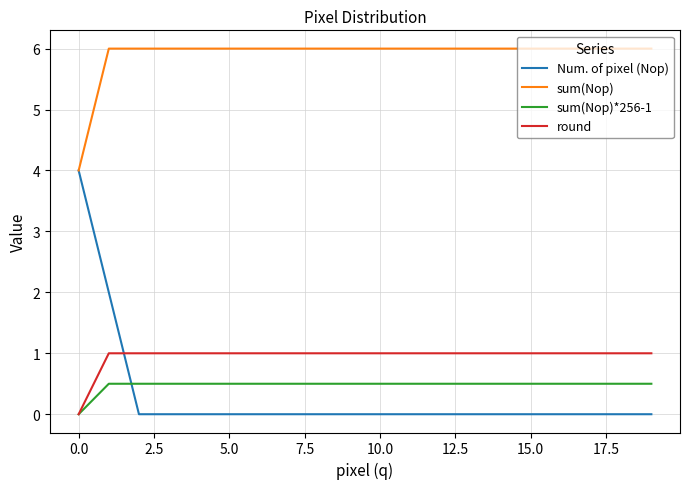

Count the number of categories in the chart.

20